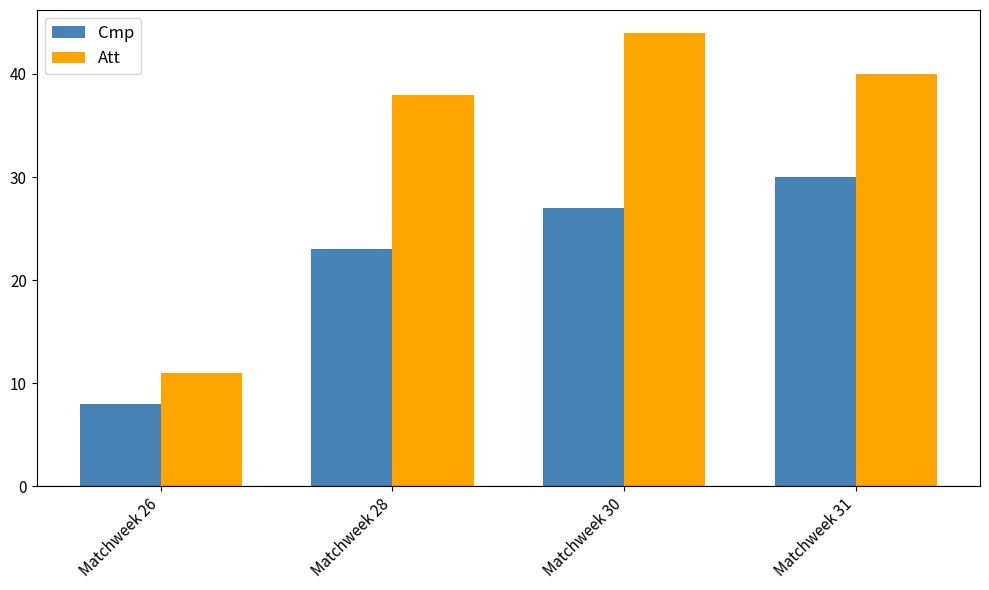

Reading left to right, list all the values displayed in this chart.

Cmp: Matchweek 26=8	Matchweek 28=23	Matchweek 30=27	Matchweek 31=30
Att: Matchweek 26=11	Matchweek 28=38	Matchweek 30=44	Matchweek 31=40